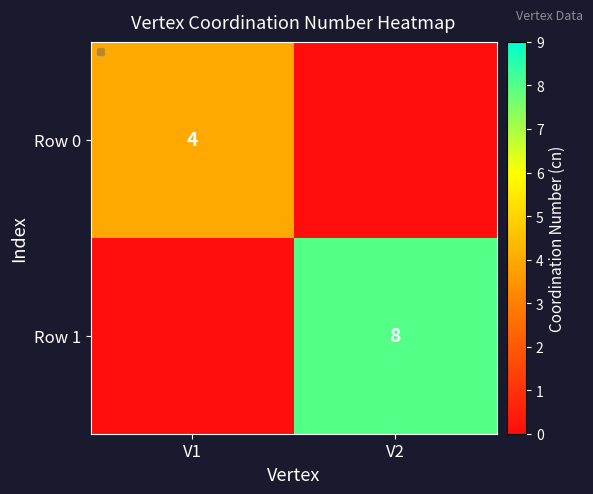

The value of Row 0 at V1 is 3. True or false?

False